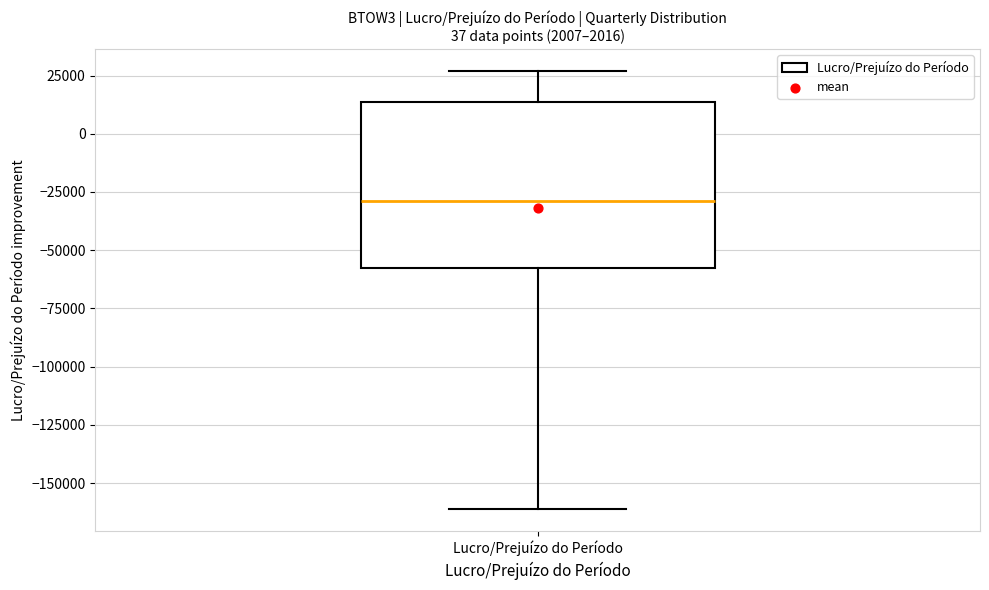

Read this box plot against the y-axis: the position of the median line, the range covered by the box, and the ends of both whiskers. The values are not printed on the chart, so give them approximately, as read against the axis.

median -30000, box -60000 to 15000, whiskers -160000 to 25000